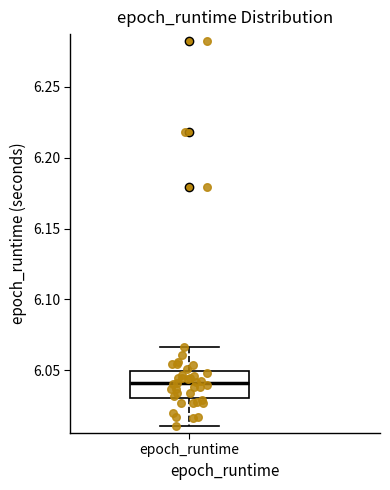

Transcribe this box plot: give where the median line is, the range the box spans, and where the two whiskers end, as read against the y-axis. The values are not printed on the chart, so give them approximately, as read against the axis.

median 6.040, box 6.030 to 6.050, whiskers 6.010 to 6.065